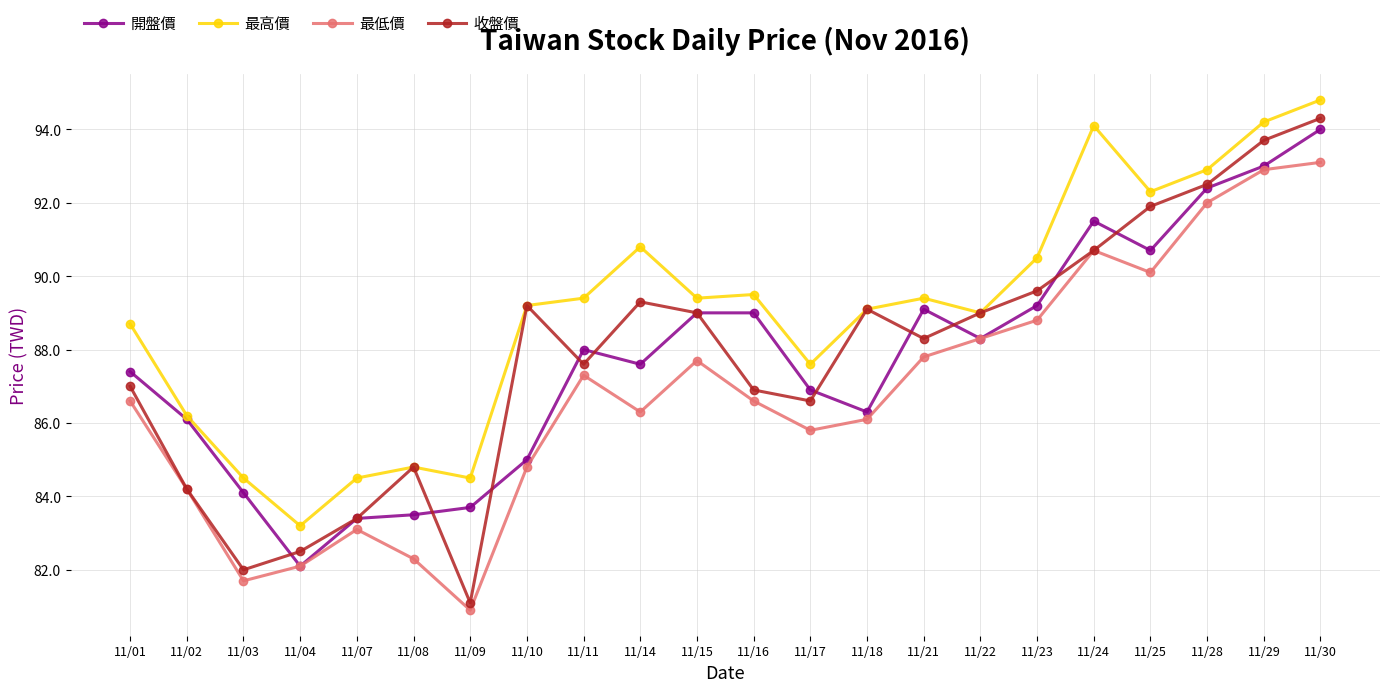

What is the value of the 最高價 point at the 11th from the left?

89.4